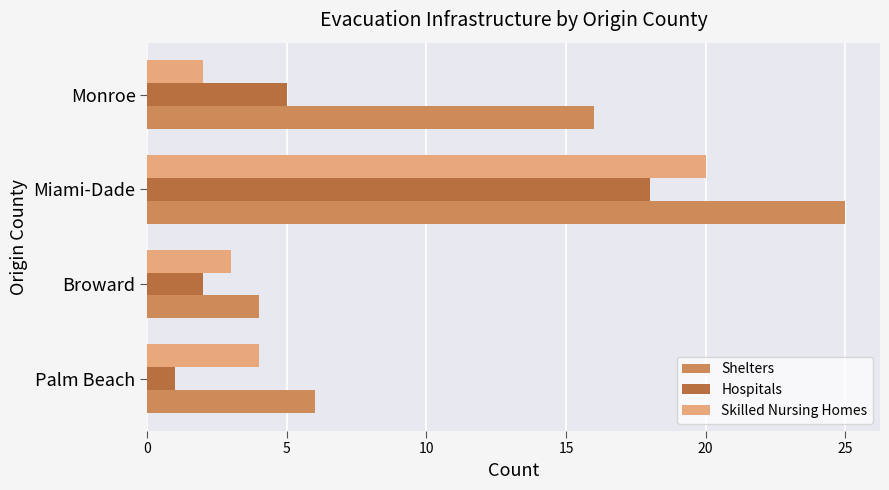

Rank the series by their maximum value, from highest to lowest.

Shelters, Skilled Nursing Homes, Hospitals